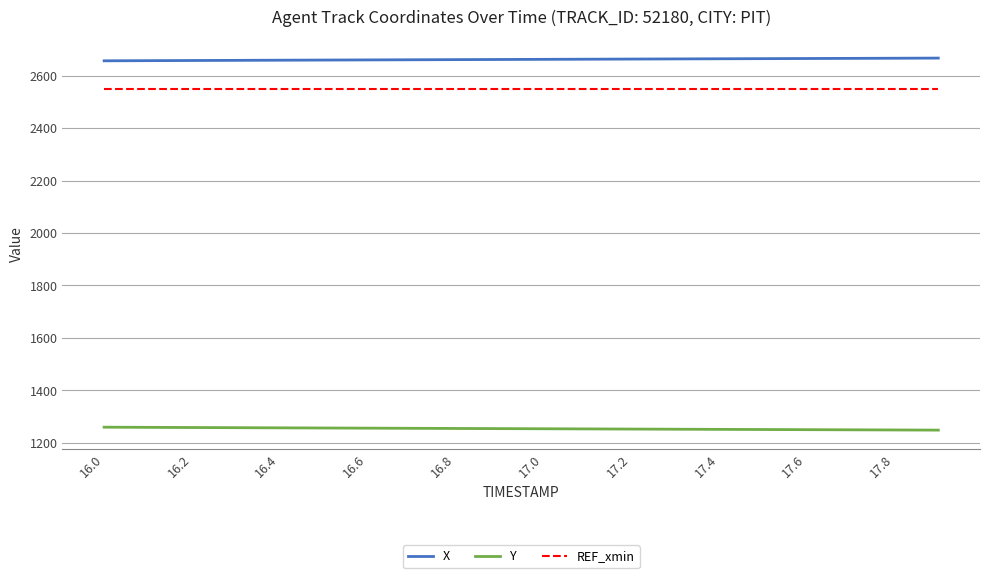

What is the lowest value of the REF_xmin series?

2550.0